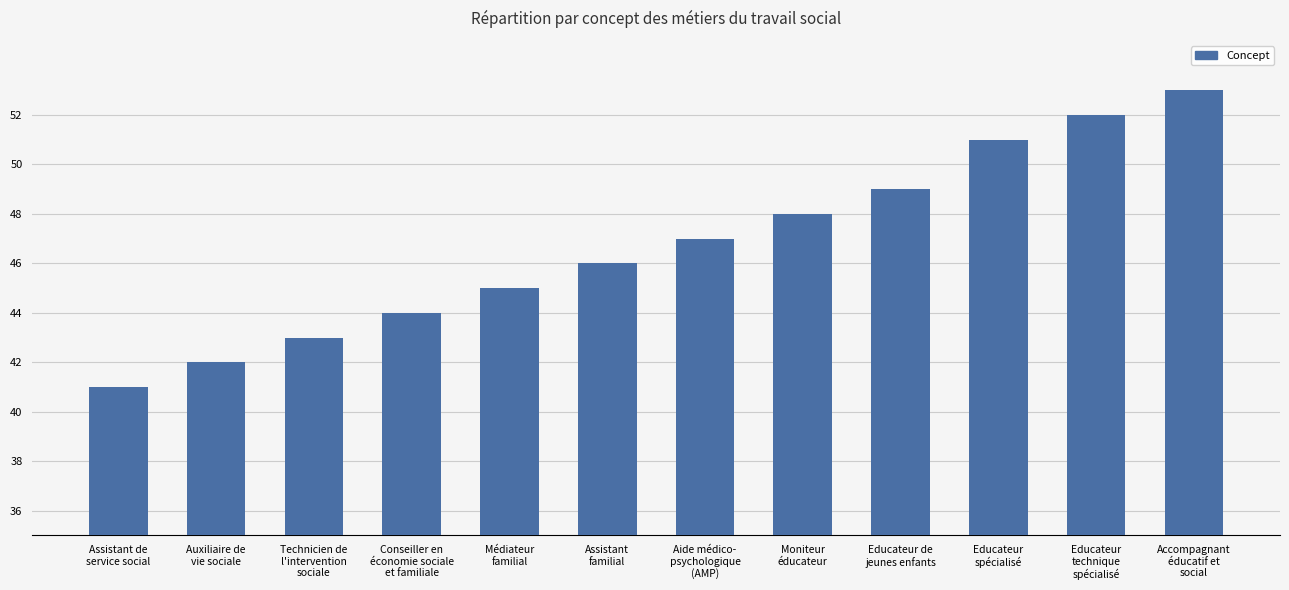

Are the bars horizontal?

No